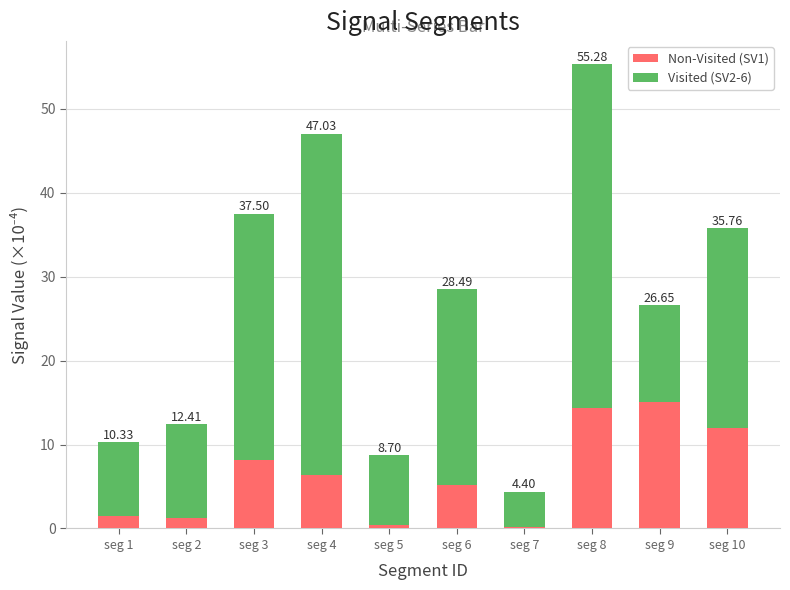

How many bars are there in total?

10